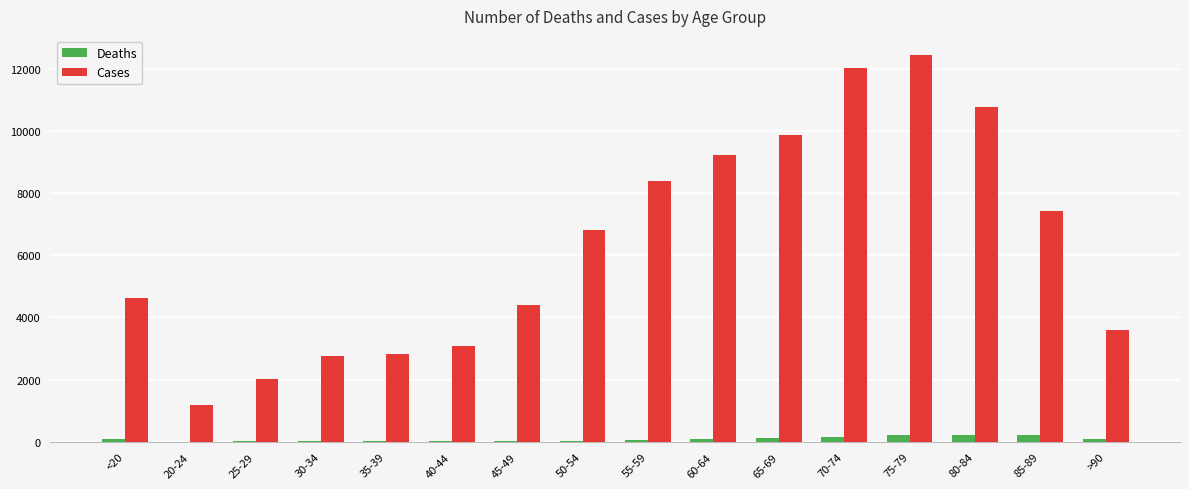

Which series changed the most between 45-49 and 50-54?

Cases